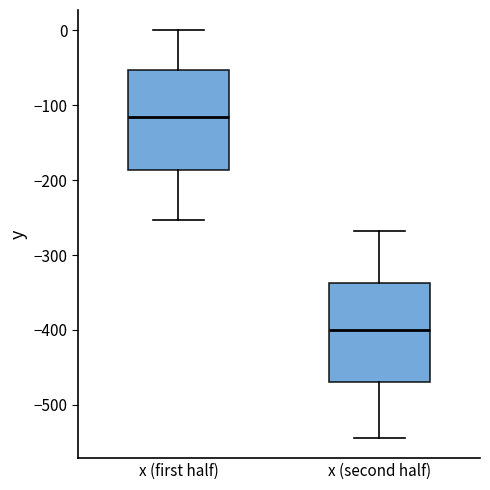

Which box's median line is the highest?

x (first half)